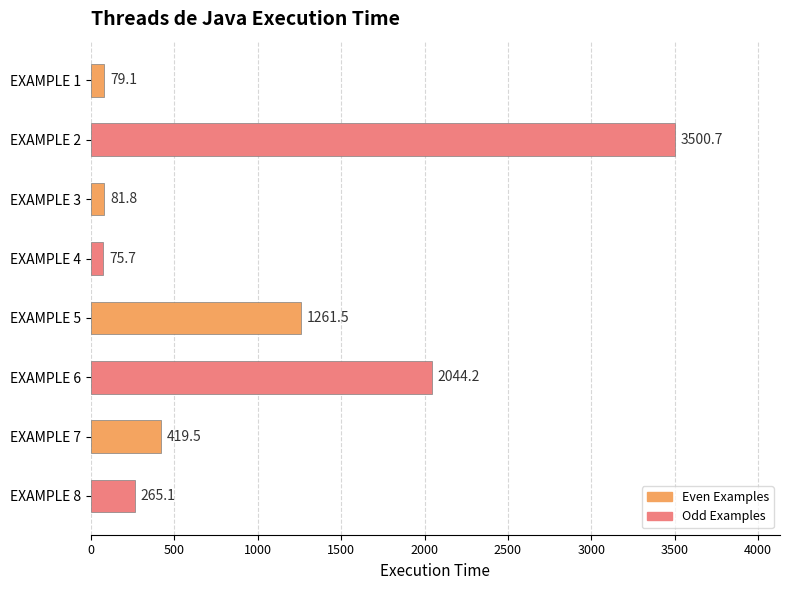

What is the sum of the values at EXAMPLE 1 and EXAMPLE 8?

344.2